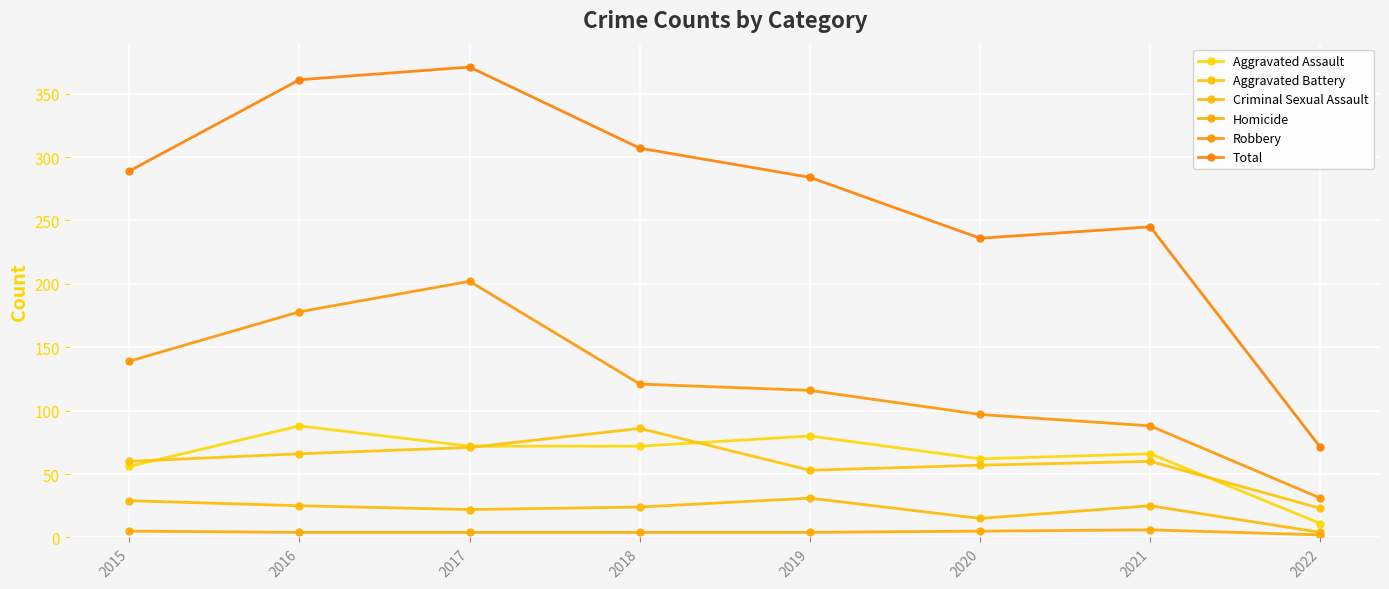

How many categories are shown in the chart?

8